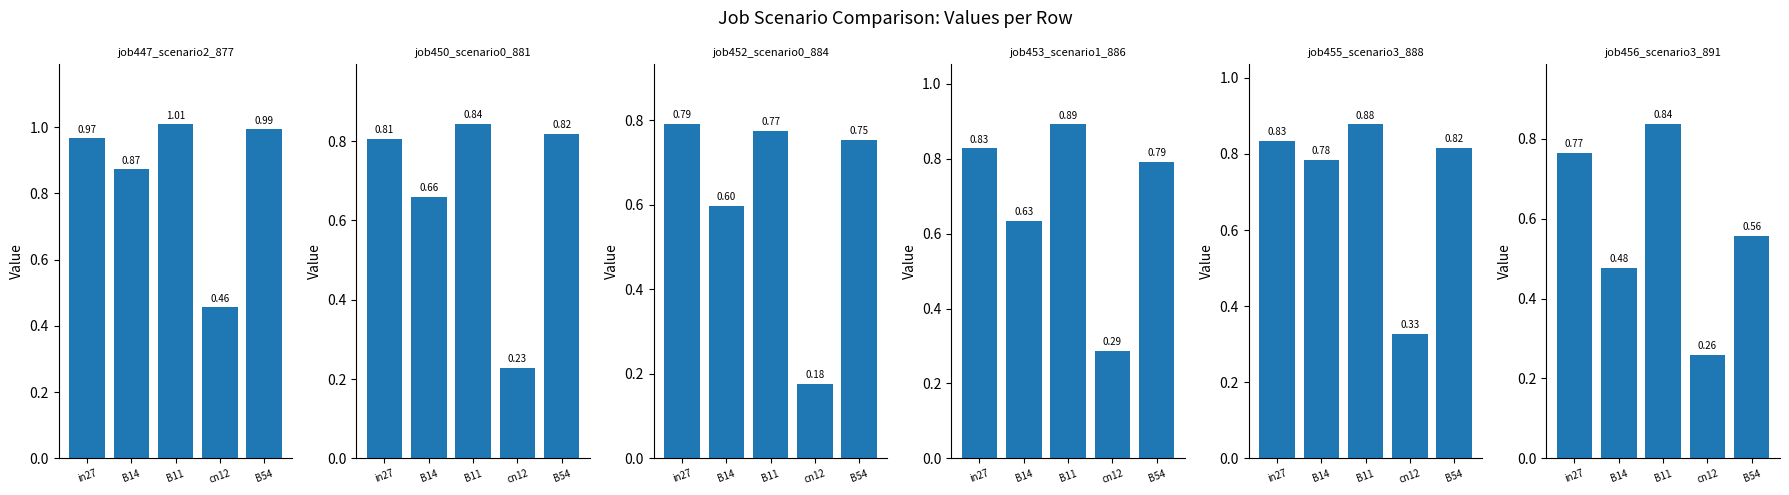

What is the label of the 3rd bar from the right?

B11